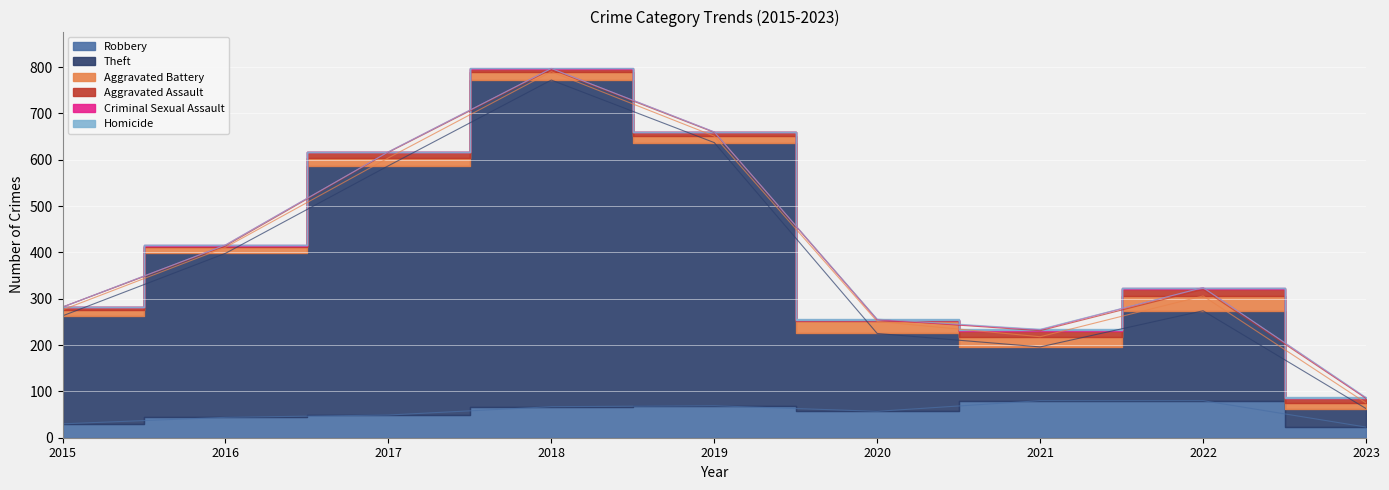

At which label does Aggravated Assault first exceed 8?

2017